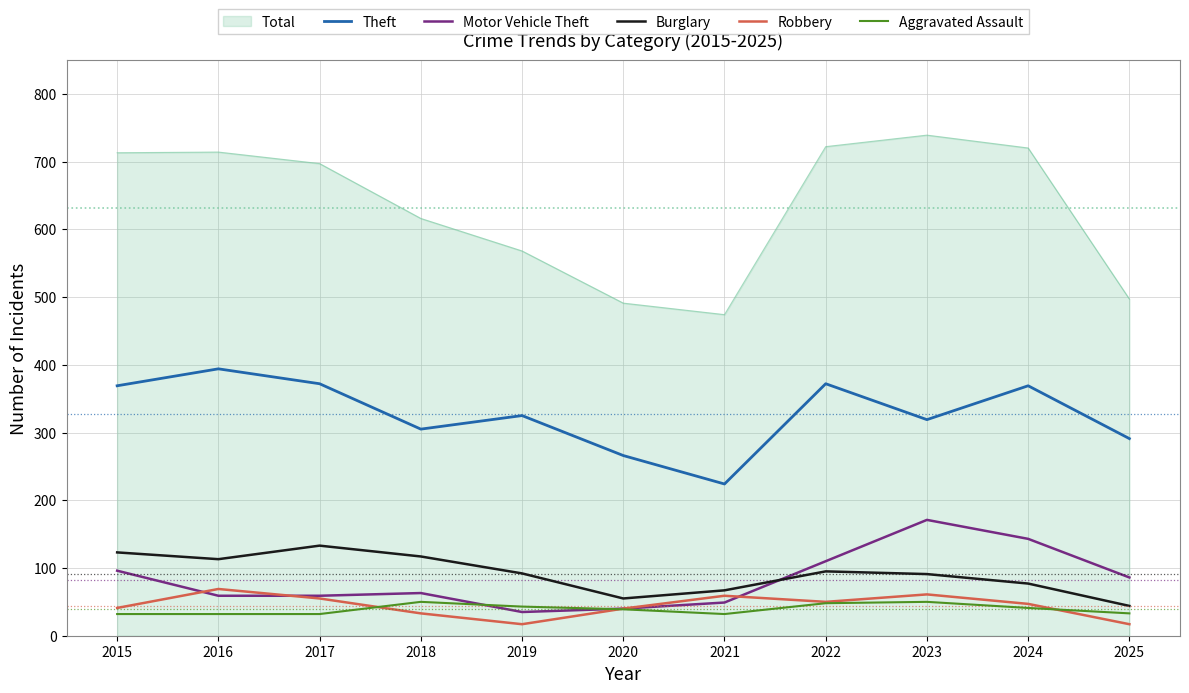

The value of Aggravated Assault at 2024 is 41. True or false?

True